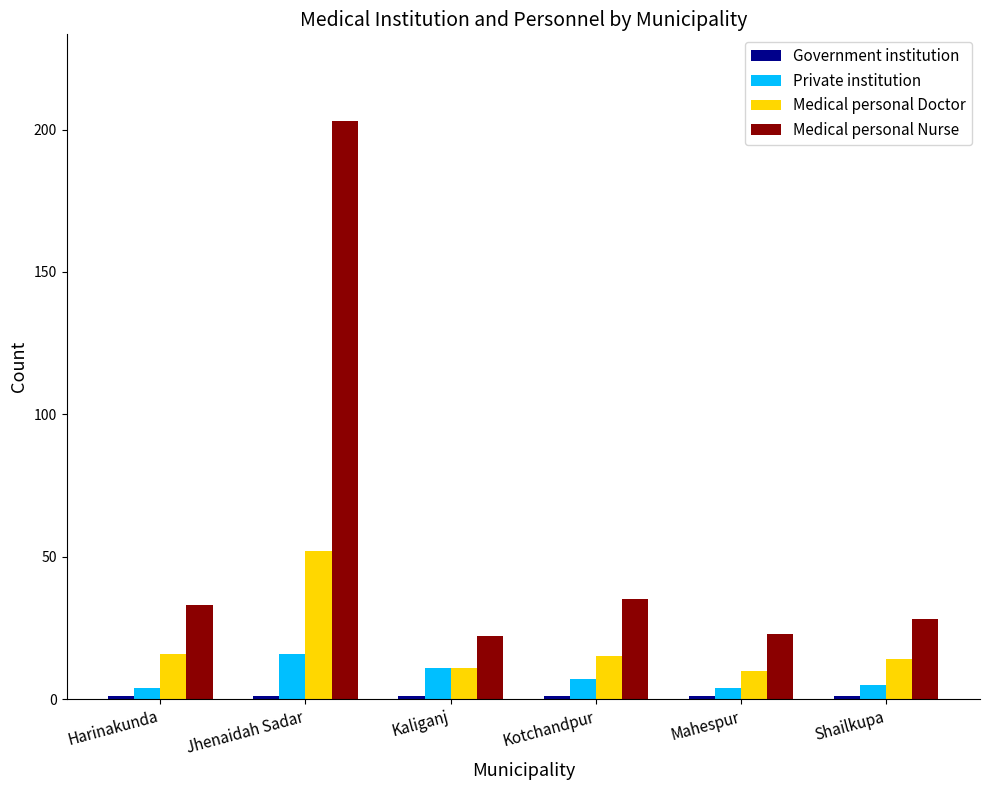

What position from the right is Jhenaidah Sadar?

5